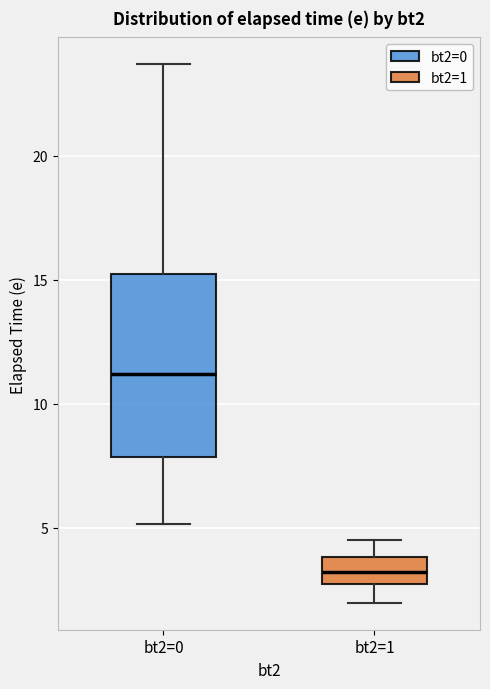

Which box is the tallest, from its lower edge to its upper edge?

bt2=0